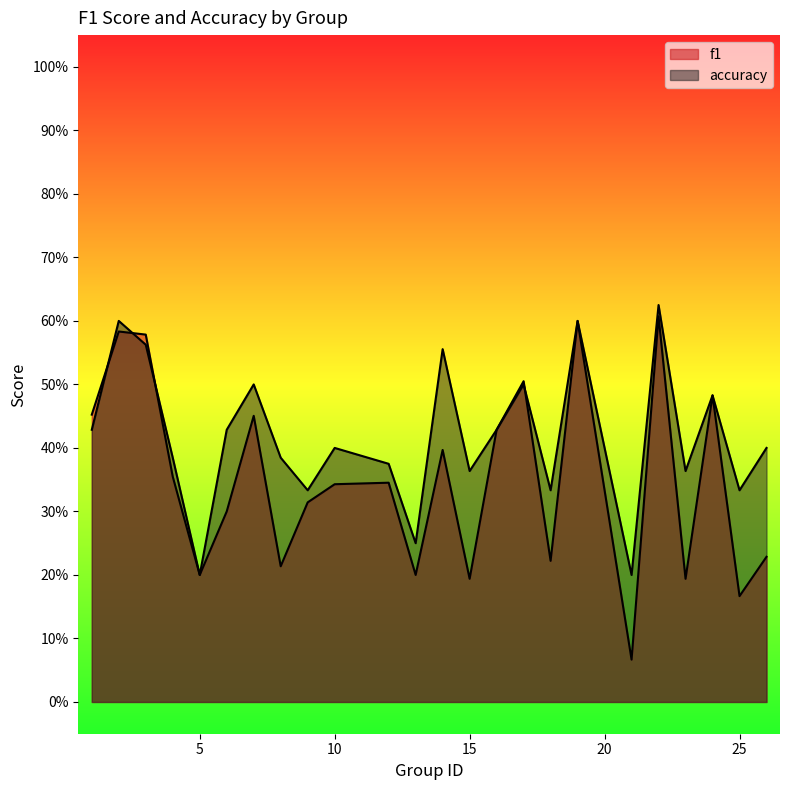

What is the value of the f1 point at the 11th from the left?

0.3